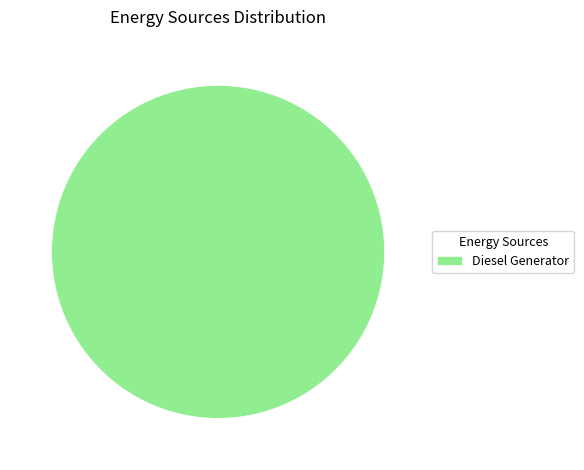

Rank the categories by value from highest to lowest.

Diesel Generator